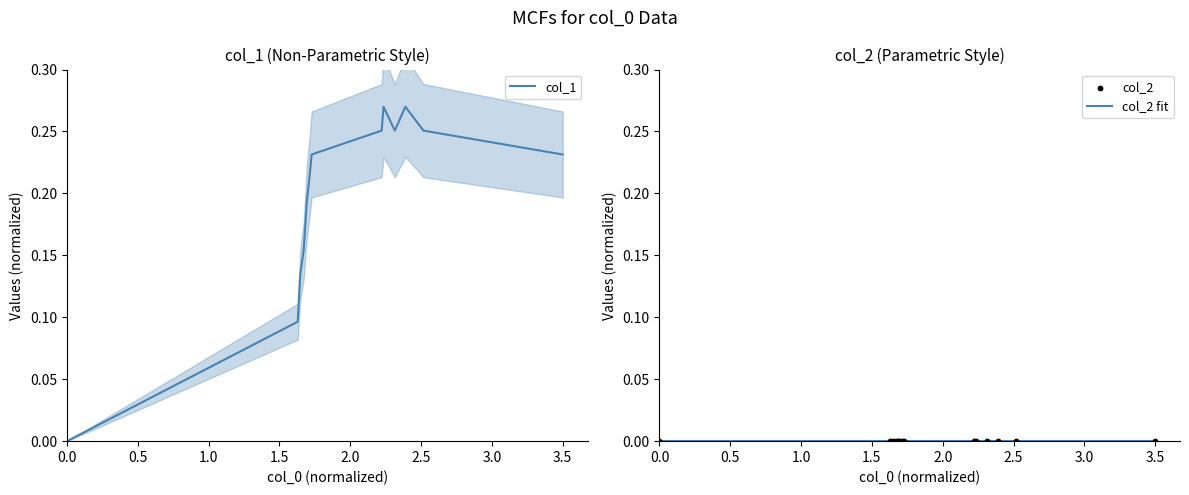

True or false: col_1 has a value of 0.0 at 0.0.

True